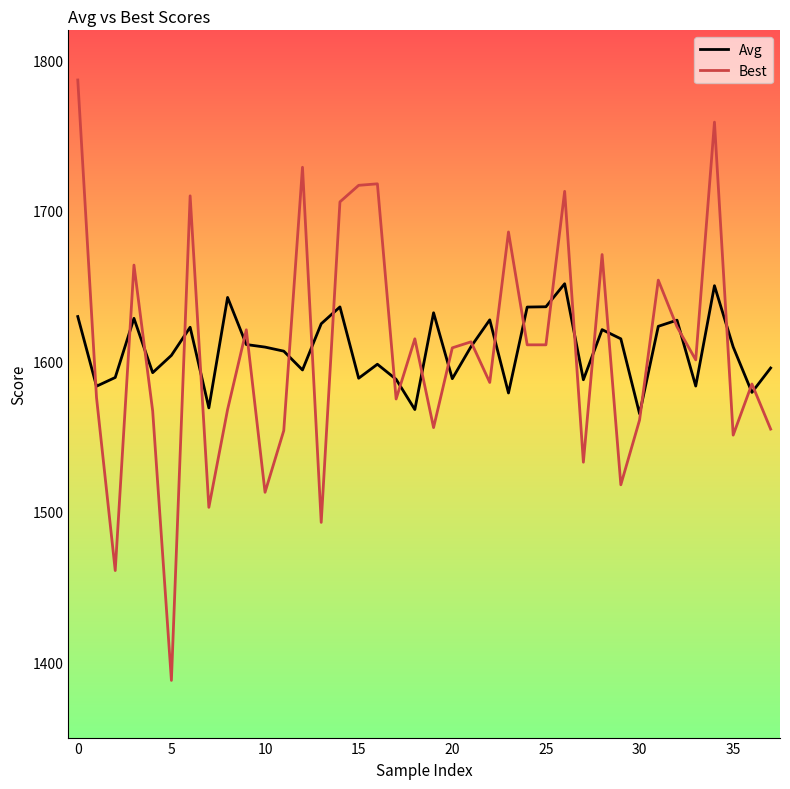

List the series in order of their peak value, highest first.

Best, Avg